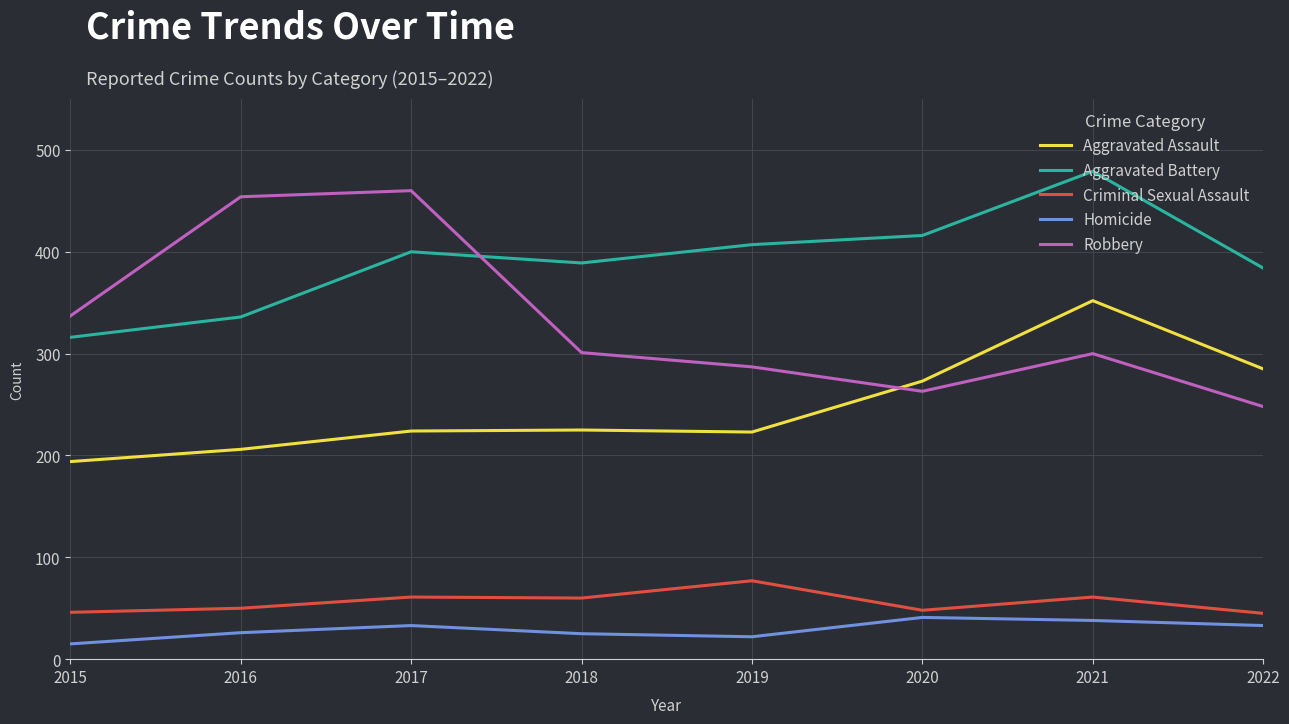

How many lines are shown in the chart?

5